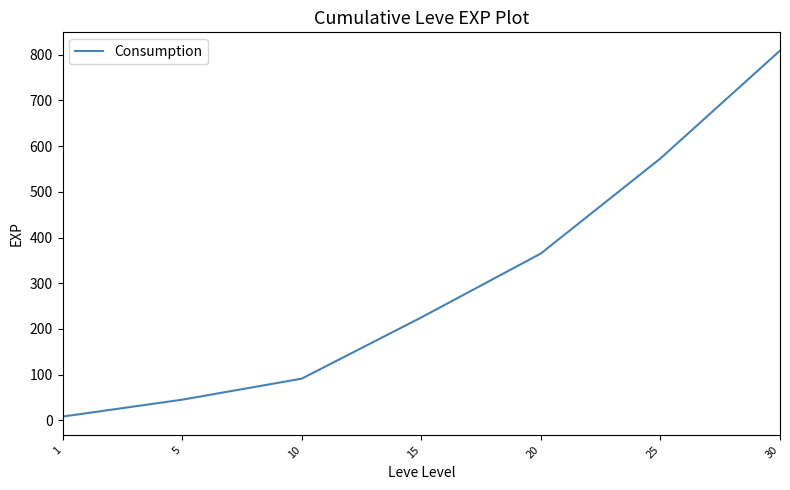

What is the ratio of the value at 30 to the value at 1?

101.1